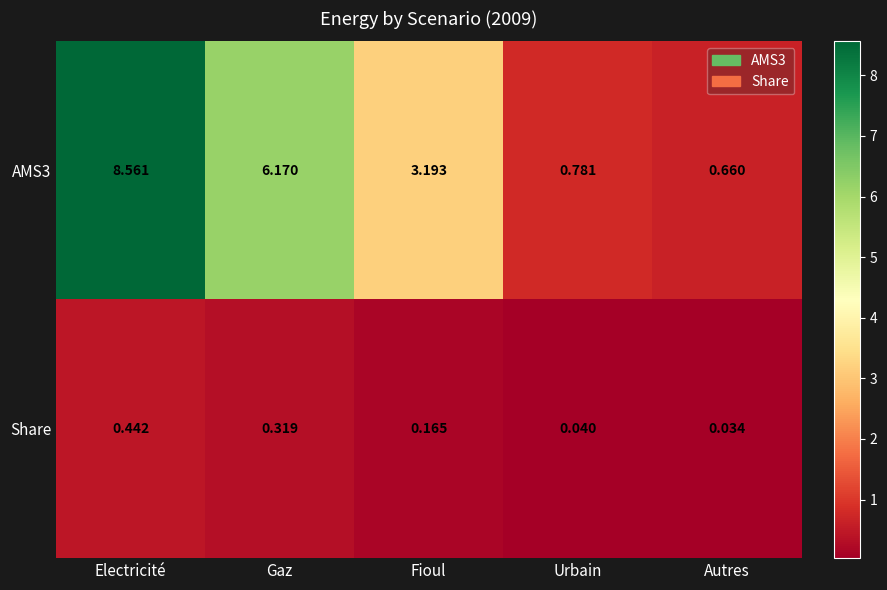

Rank the categories by Share value from lowest to highest.

Autres, Urbain, Fioul, Gaz, Electricité